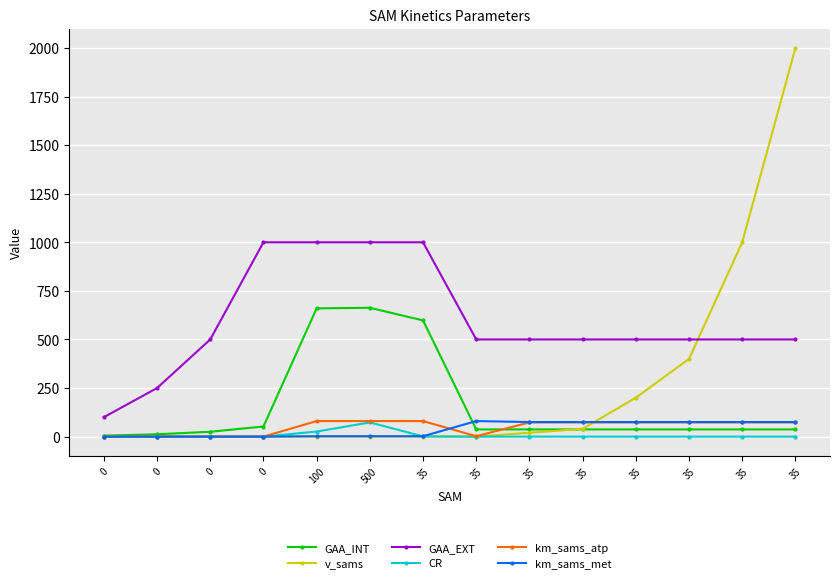

What are all the series names shown in the legend?

GAA_INT, v_sams, GAA_EXT, CR, km_sams_atp, km_sams_met